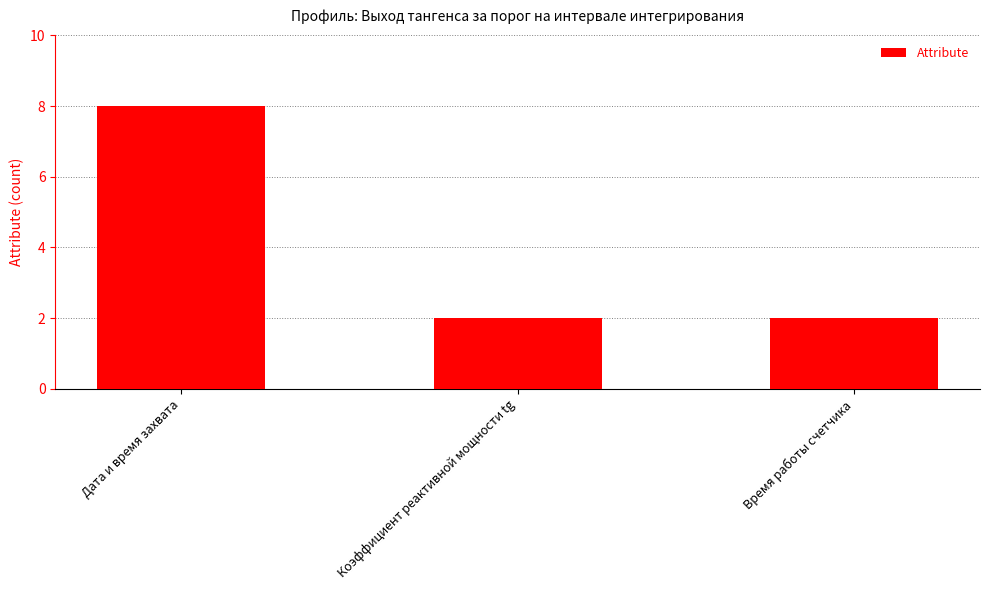

What is the change in value from Дата и время захвата to Коэффициент реактивной мощности tg?

-6